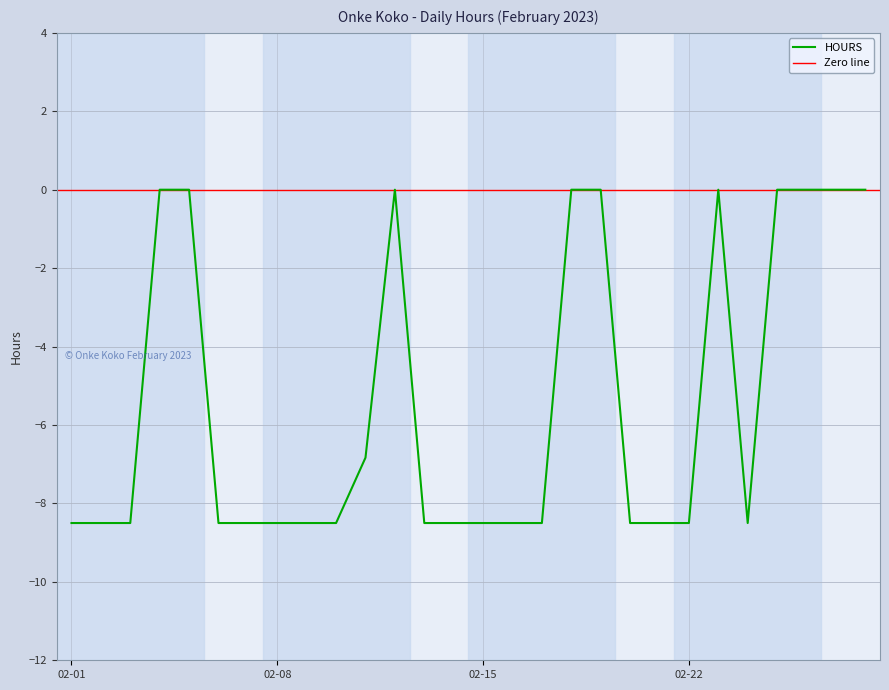

Which category has the lowest value across all series?

02-01